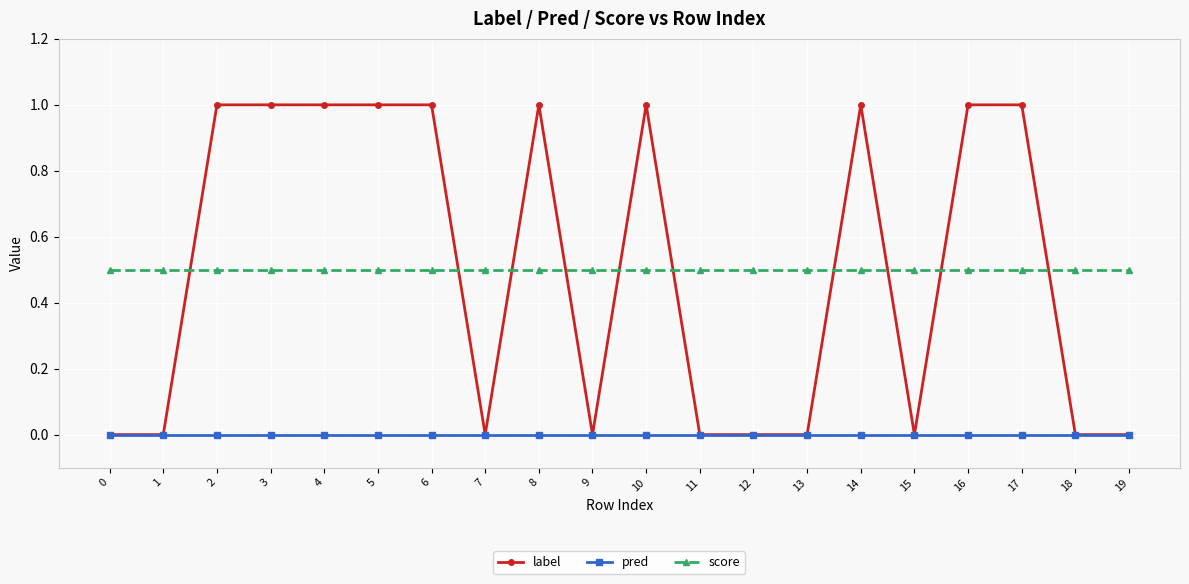

What is the lowest value of the score series?

0.5